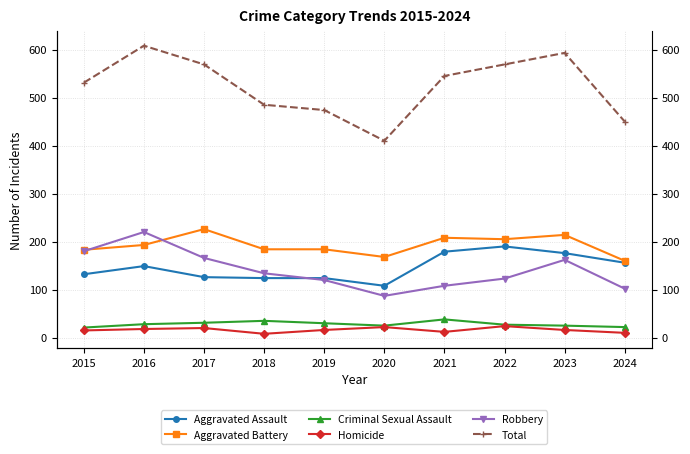

The value of Total at 2016 is 407. True or false?

False